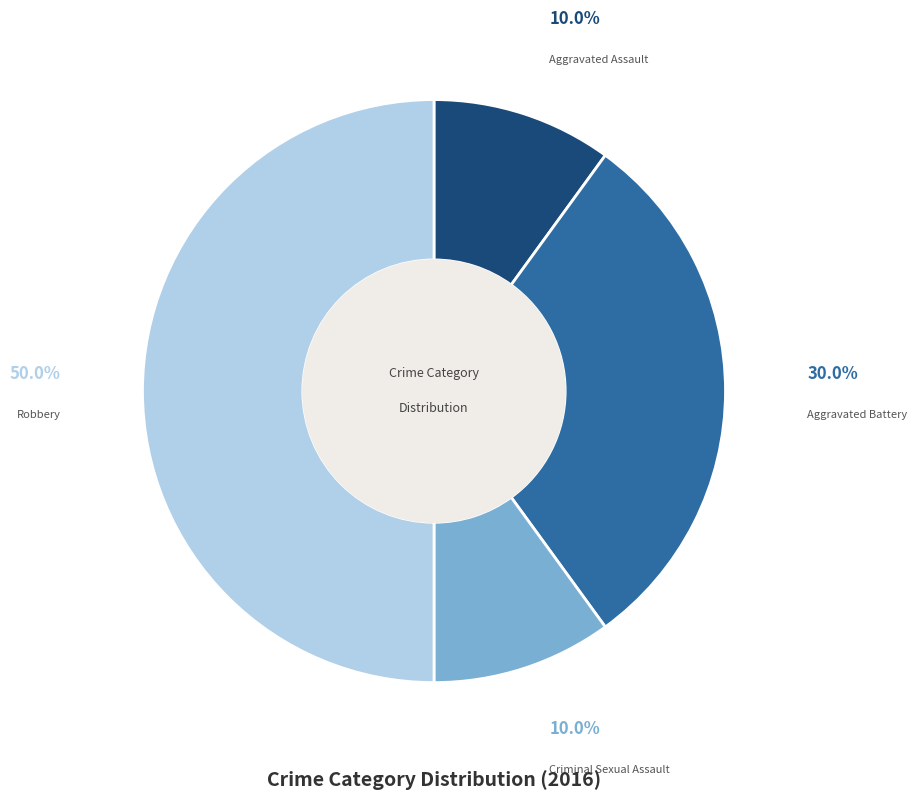

Is Criminal Sexual Assault the majority of the pie?

No